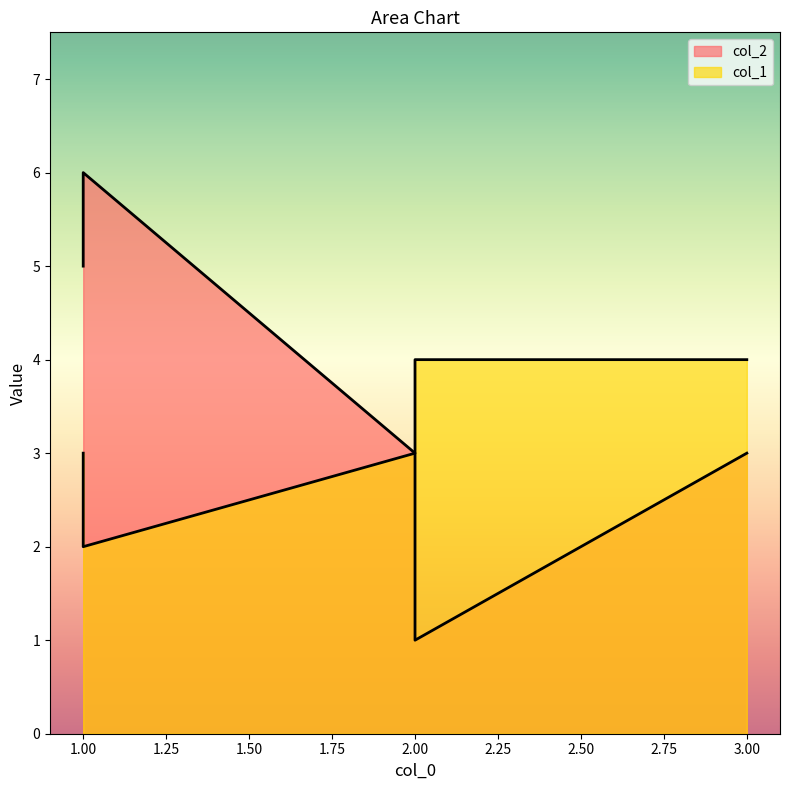

What is the difference between the col_1 values at 3 and 1?

2